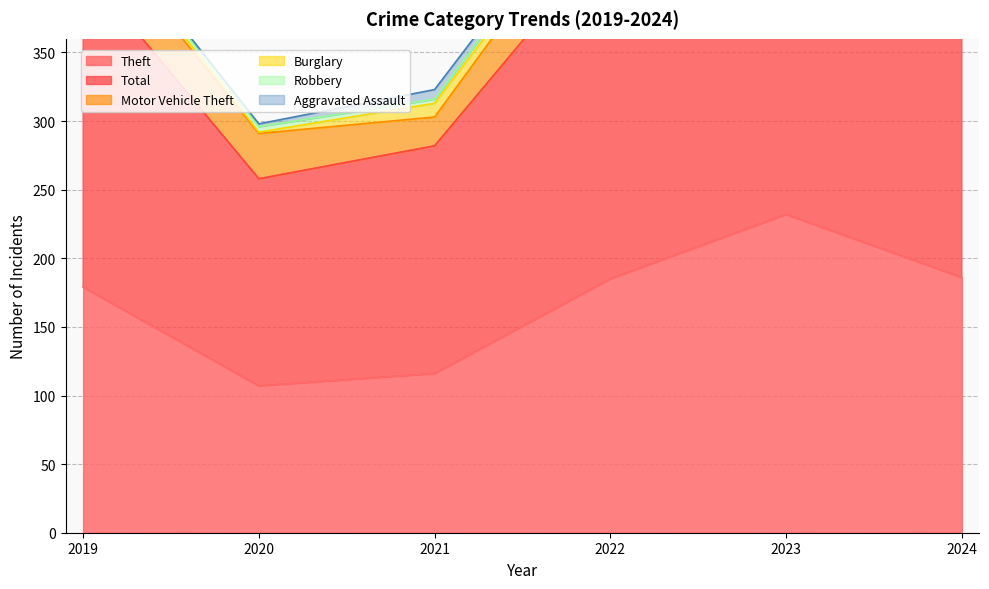

How many values in the Motor Vehicle Theft series are below 43?

3